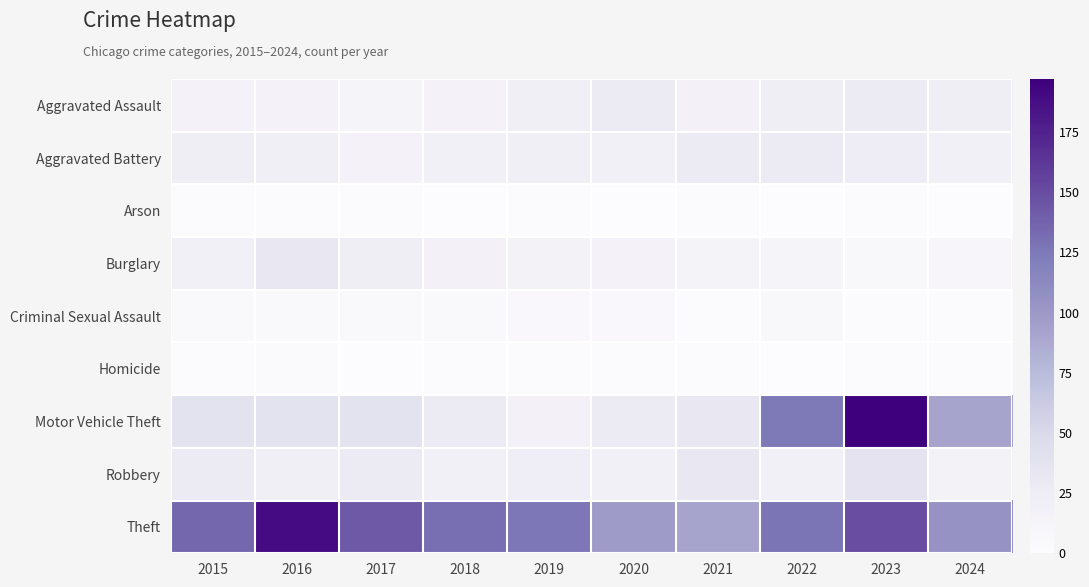

Rank the series at 2020 from highest to lowest value.

Theft, Aggravated Assault, Motor Vehicle Theft, Aggravated Battery, Robbery, Burglary, Criminal Sexual Assault, Homicide, Arson